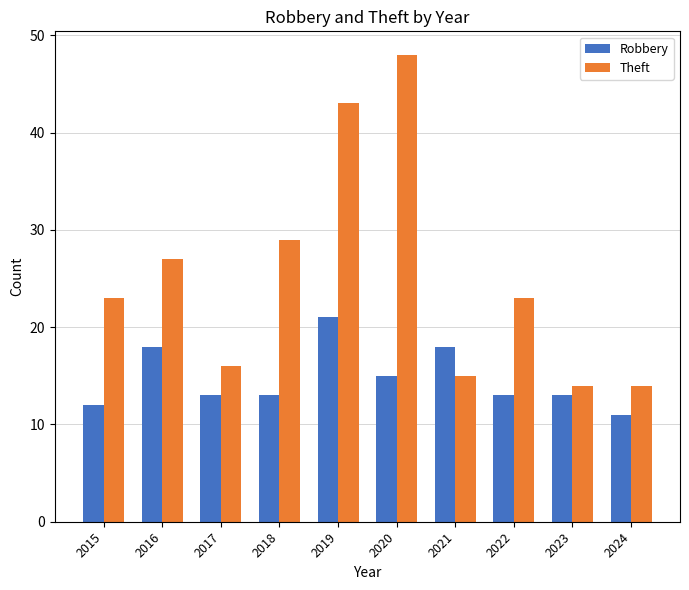

What is the sum of all Robbery values?

147